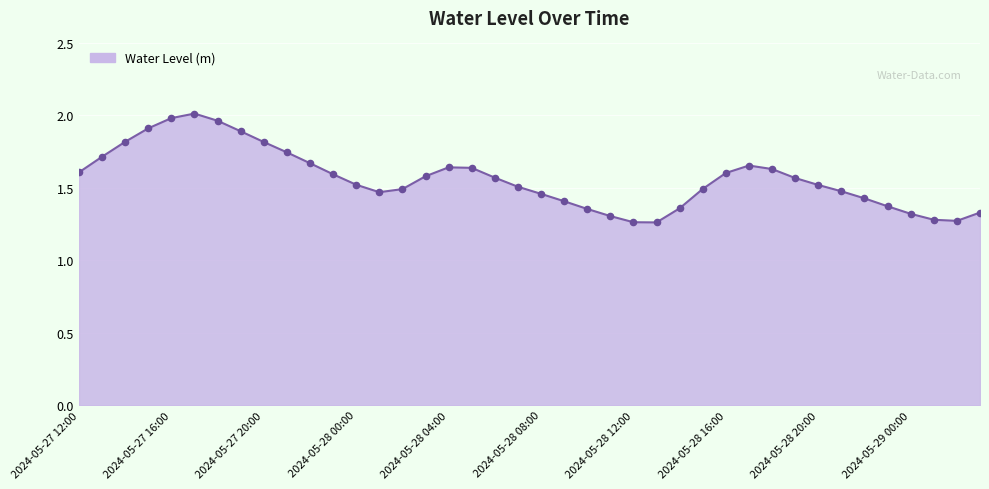

What is the difference between the maximum and minimum values?

0.8